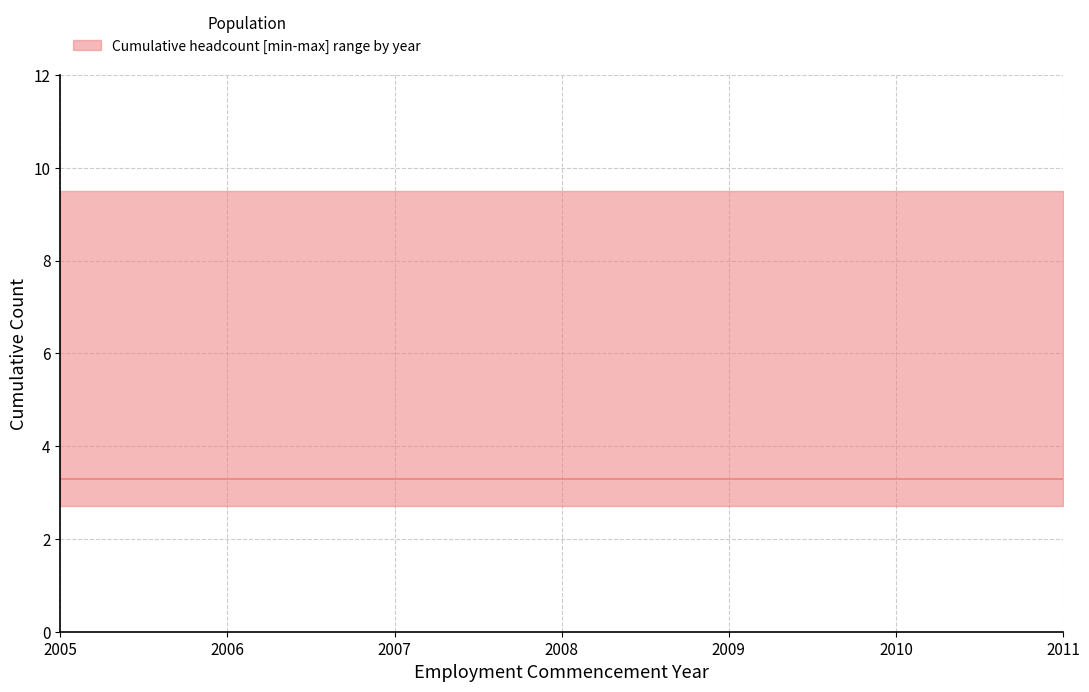

Which category has the highest value in the median series?

2005